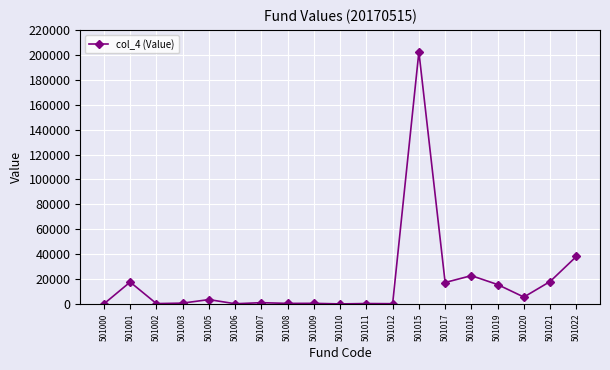

At which category does the data reach its first local peak?

501001